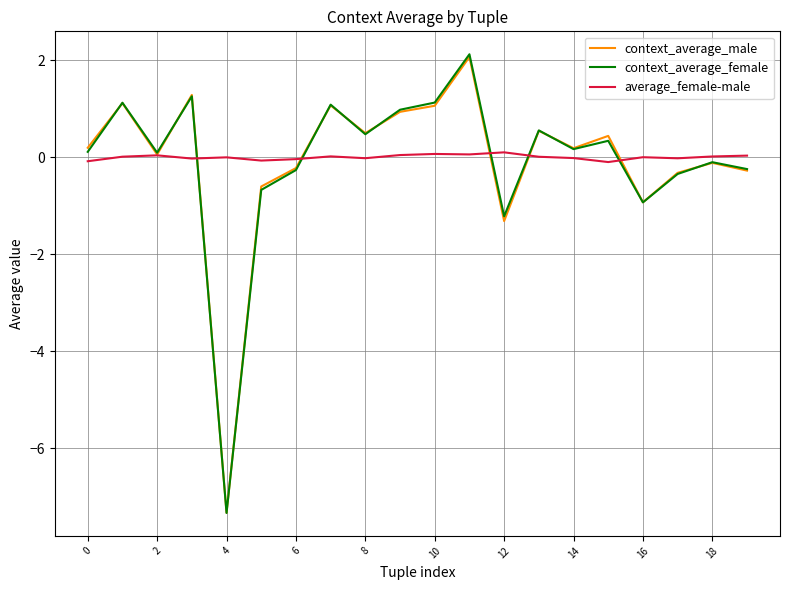

What is the highest value of the context_average_female series?

2.1